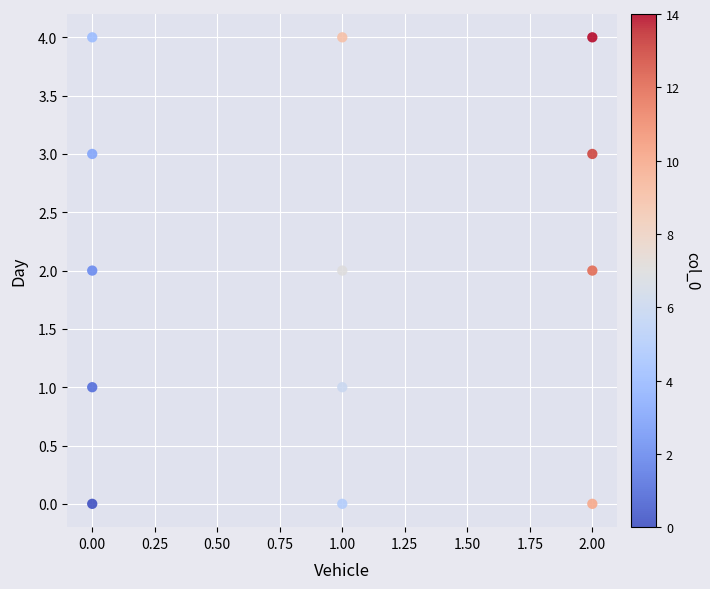

What is the range of Y values (max minus min)?

4